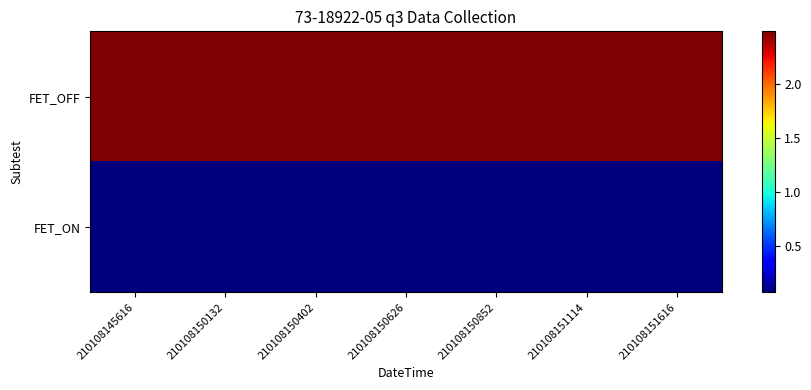

List the series in order of their peak value, highest first.

FET_OFF, FET_ON